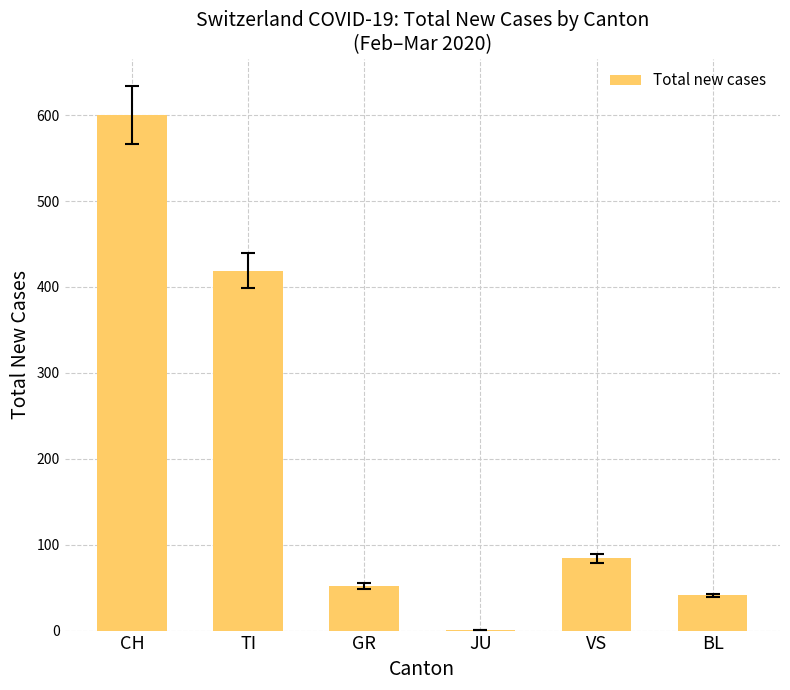

Which has a higher value, TI or CH?

CH